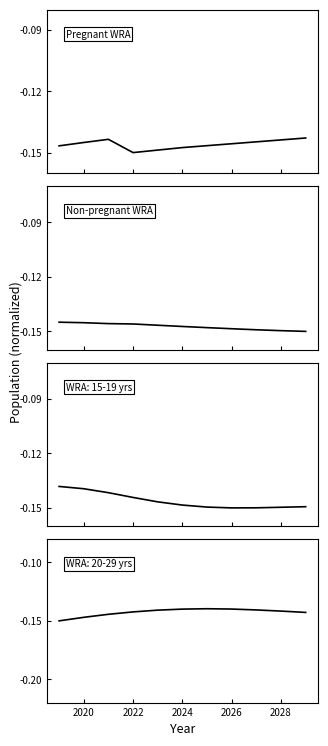

Read the WRA 15-19 years value at 2026.

-0.1